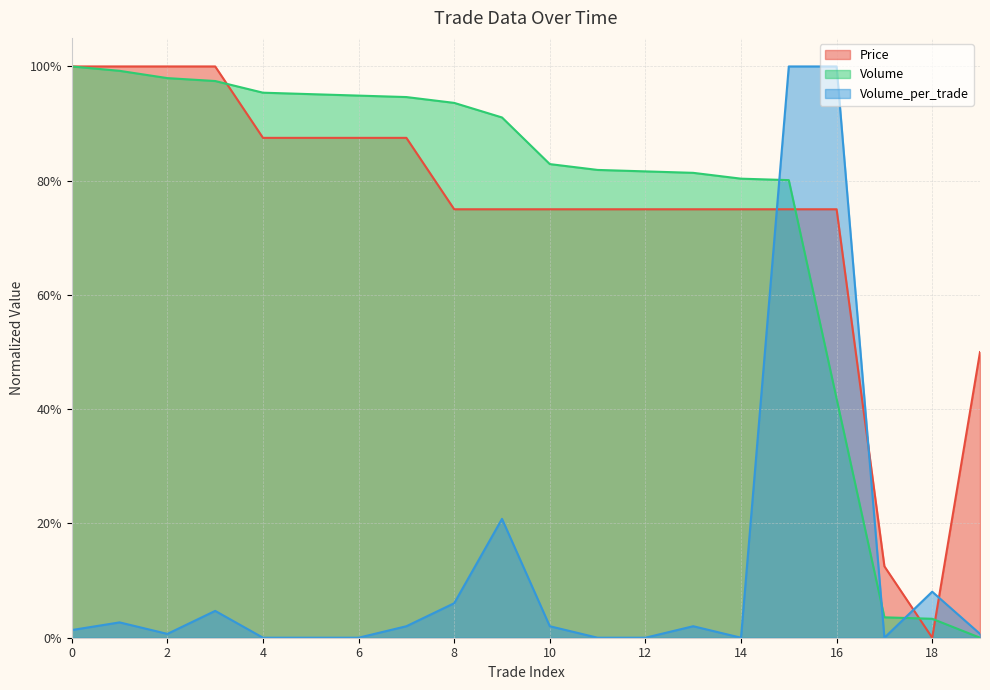

The Volume series shows 0.0 at 17. True or false?

False